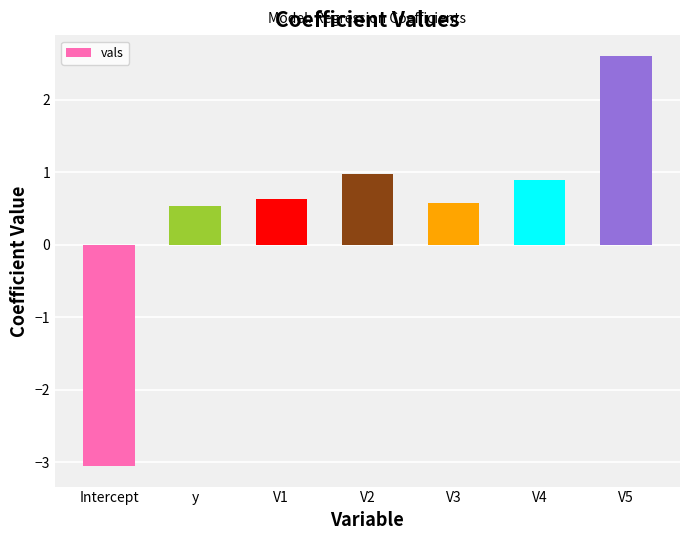

What is the label of the 4th bar from the right?

V2